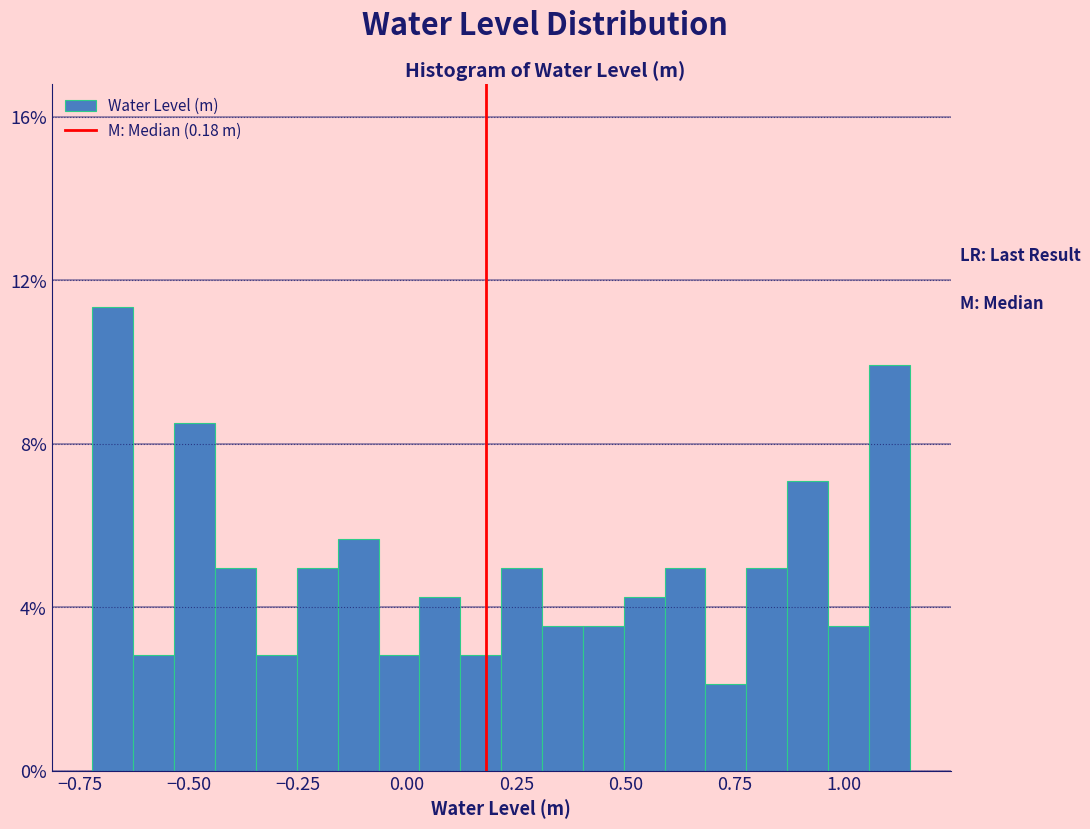

Around what value on the x-axis is the tallest bar? Give the approximate position of its centre, as read against the axis.

-0.65